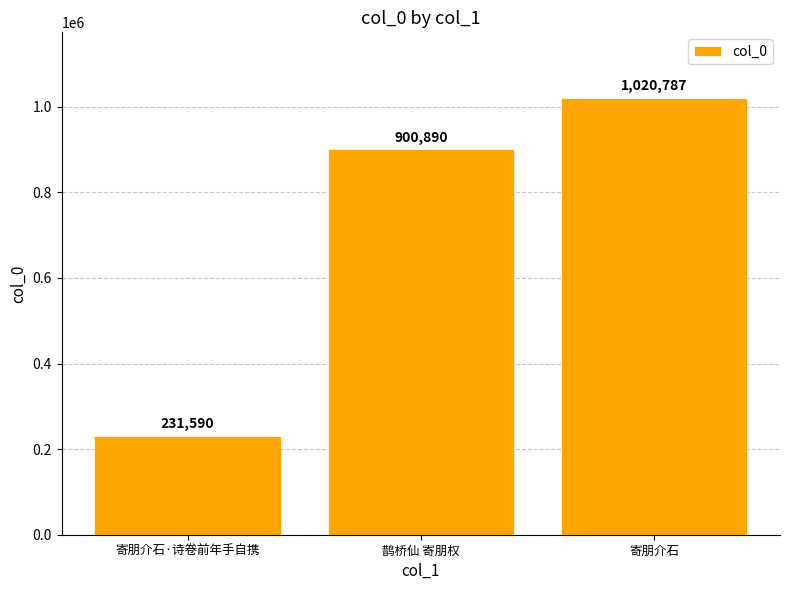

The value at 鹊桥仙 寄朋权 is 1418224. True or false?

False